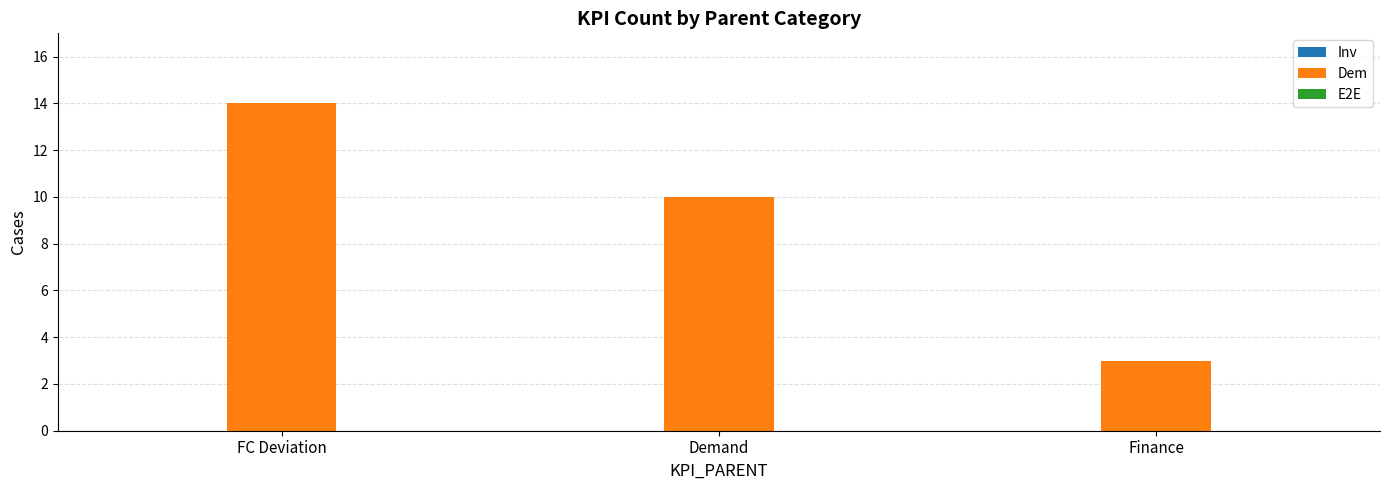

Between Finance and Demand, which is larger?

Demand